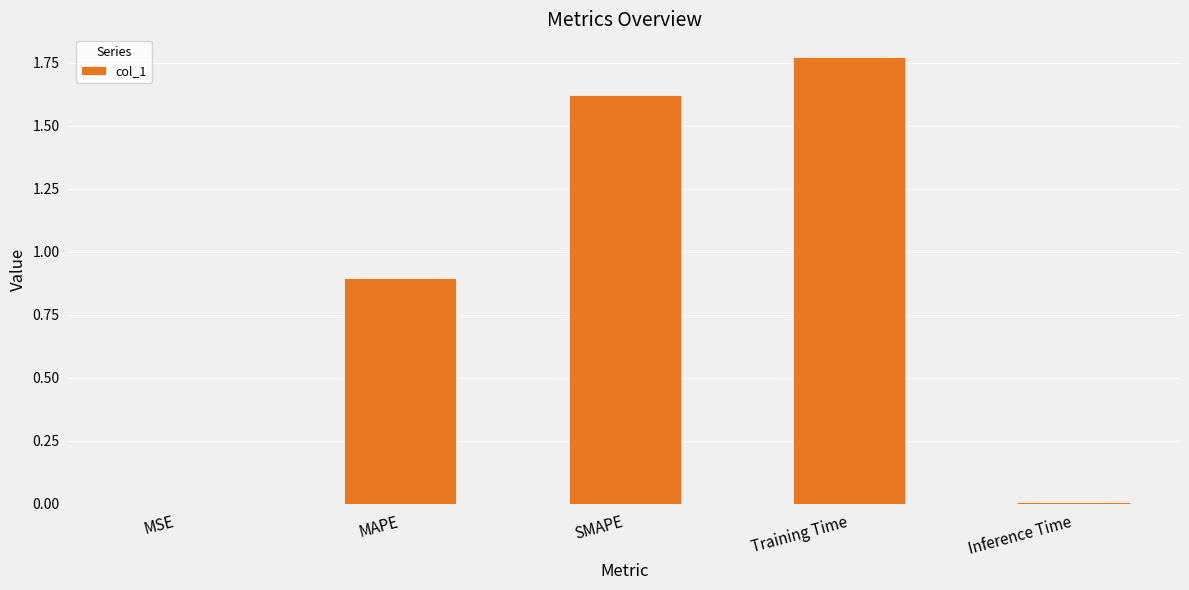

What is the change in value from SMAPE to Training Time?

+0.2